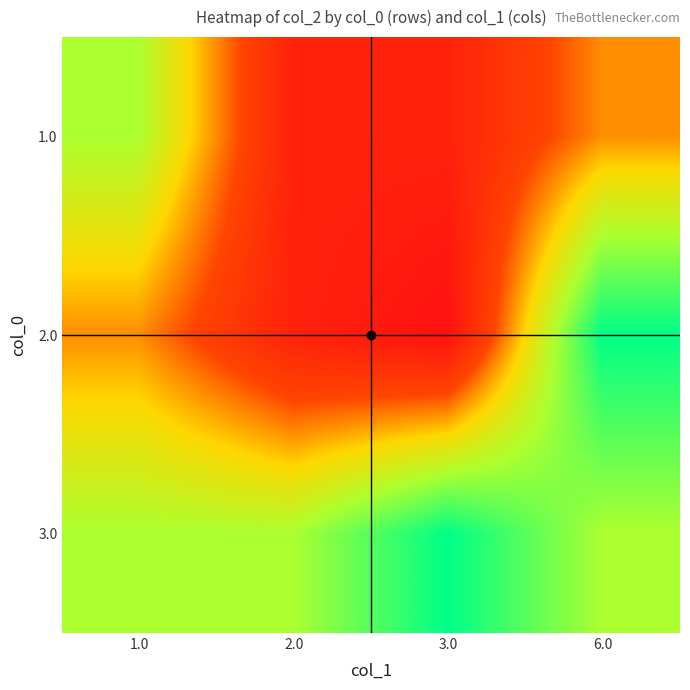

Rank the series at 3.0 from lowest to highest value.

2.0, 1.0, 3.0